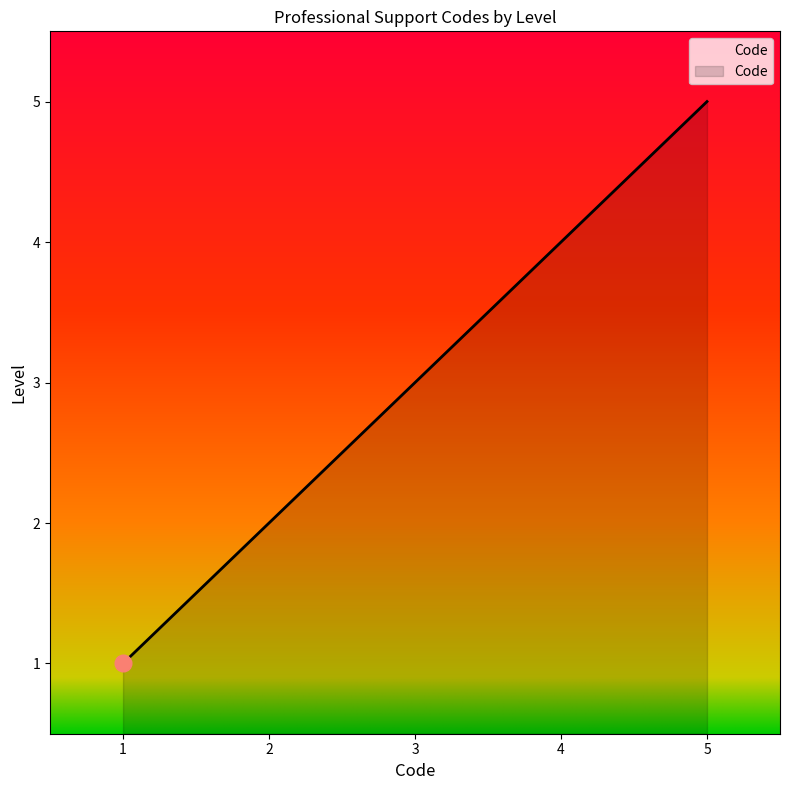

What is the greatest value displayed?

5